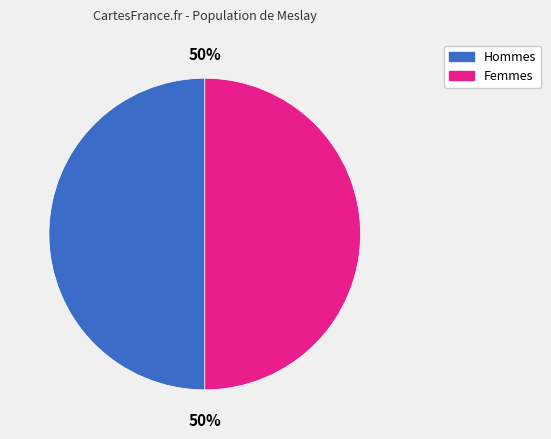

To the nearest percent, what is the average slice percentage?

50%